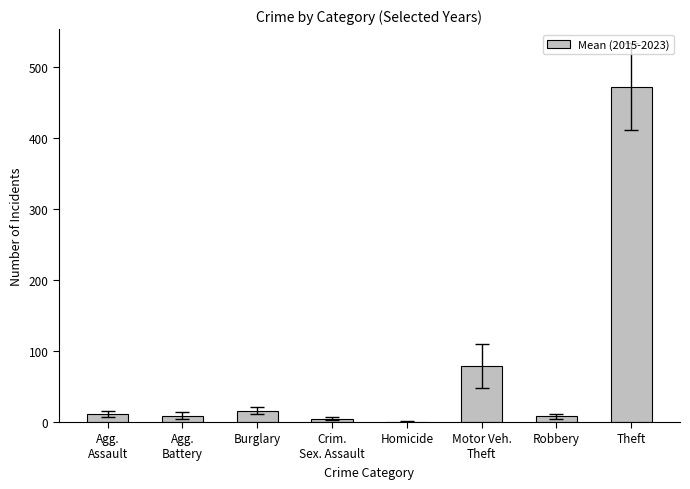

What is the greatest value displayed?

472.4